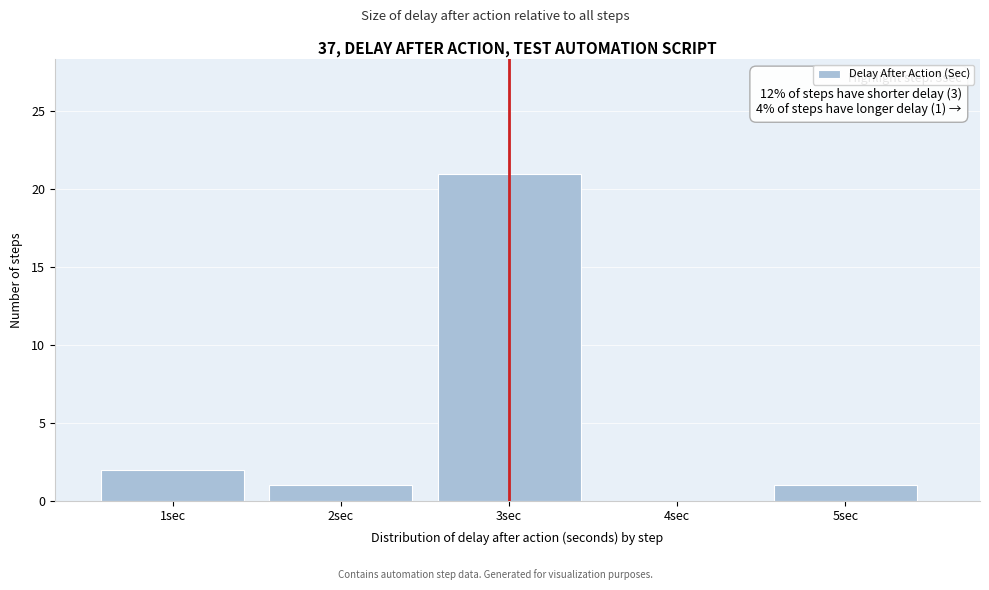

Reading left to right, transcribe all the data shown in this chart.

1sec=2	2sec=1	3sec=21	4sec=0	5sec=1